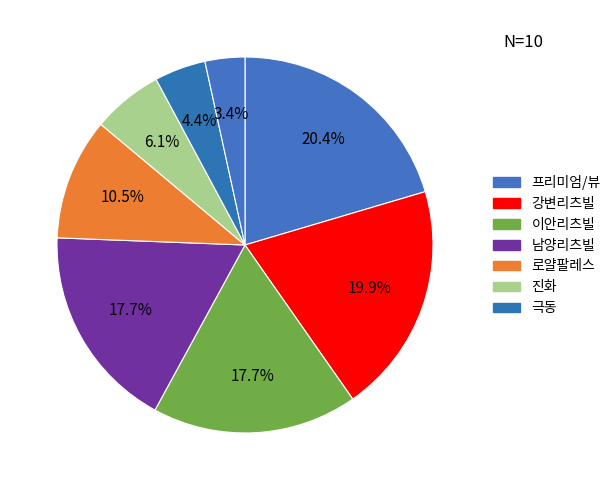

How many slices are in this pie chart?

8